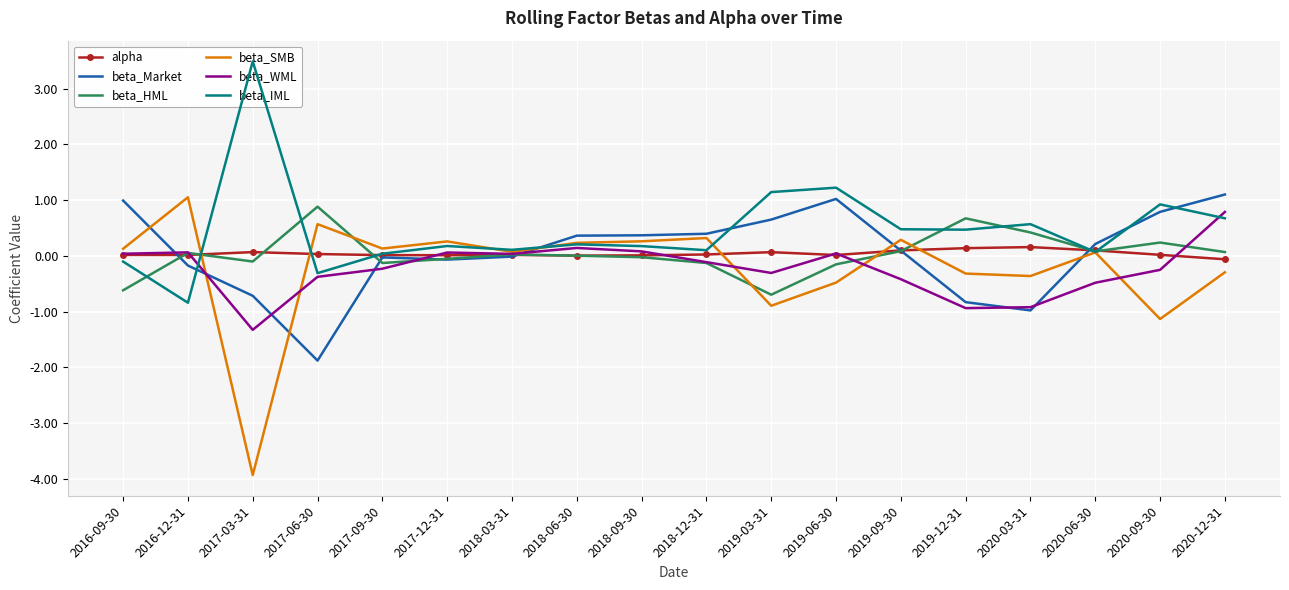

List the series in order of their peak value, highest first.

beta_IML, beta_Market, beta_SMB, beta_HML, beta_WML, alpha